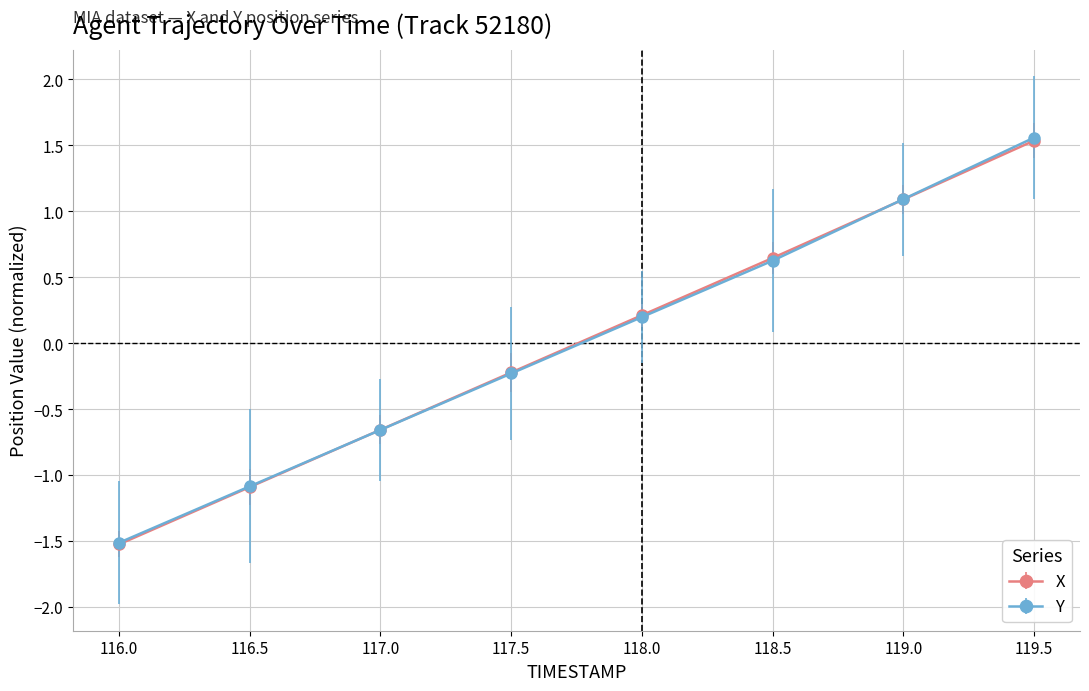

After their last crossing, which series has the higher values: Y or X?

Y